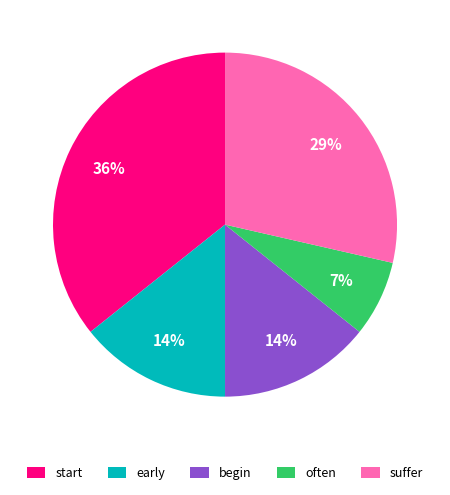

Count the number of slices in the pie.

5